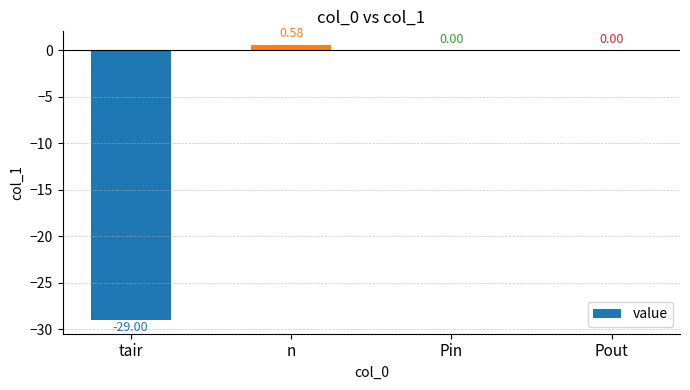

Which category has the highest value across all series?

n